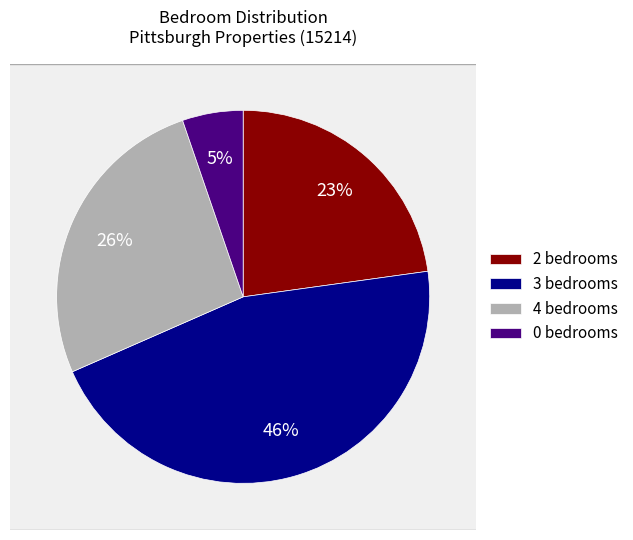

Does 4 bedrooms represent more than half of the total?

No